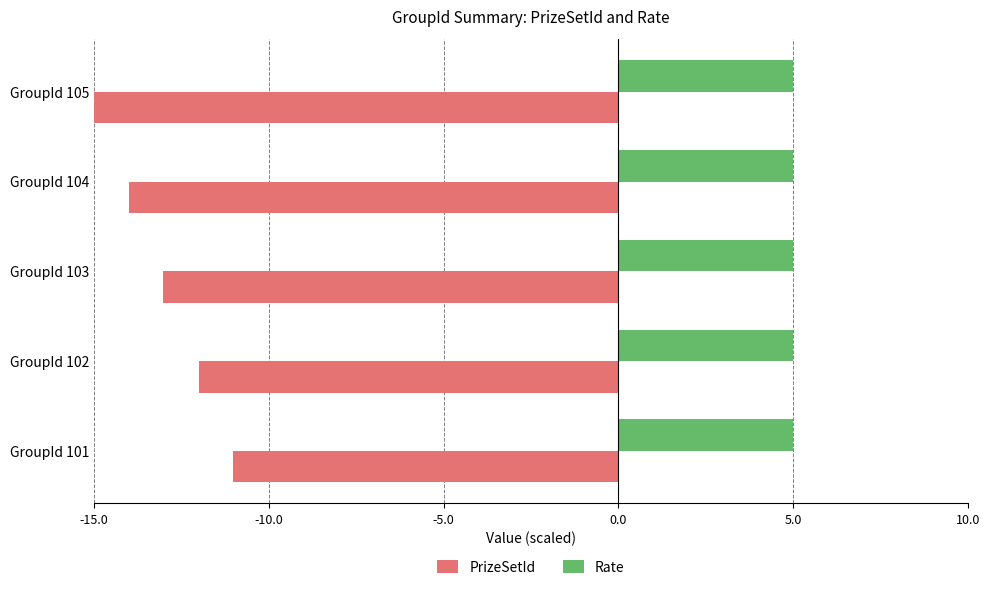

Count the number of data series in this chart.

2